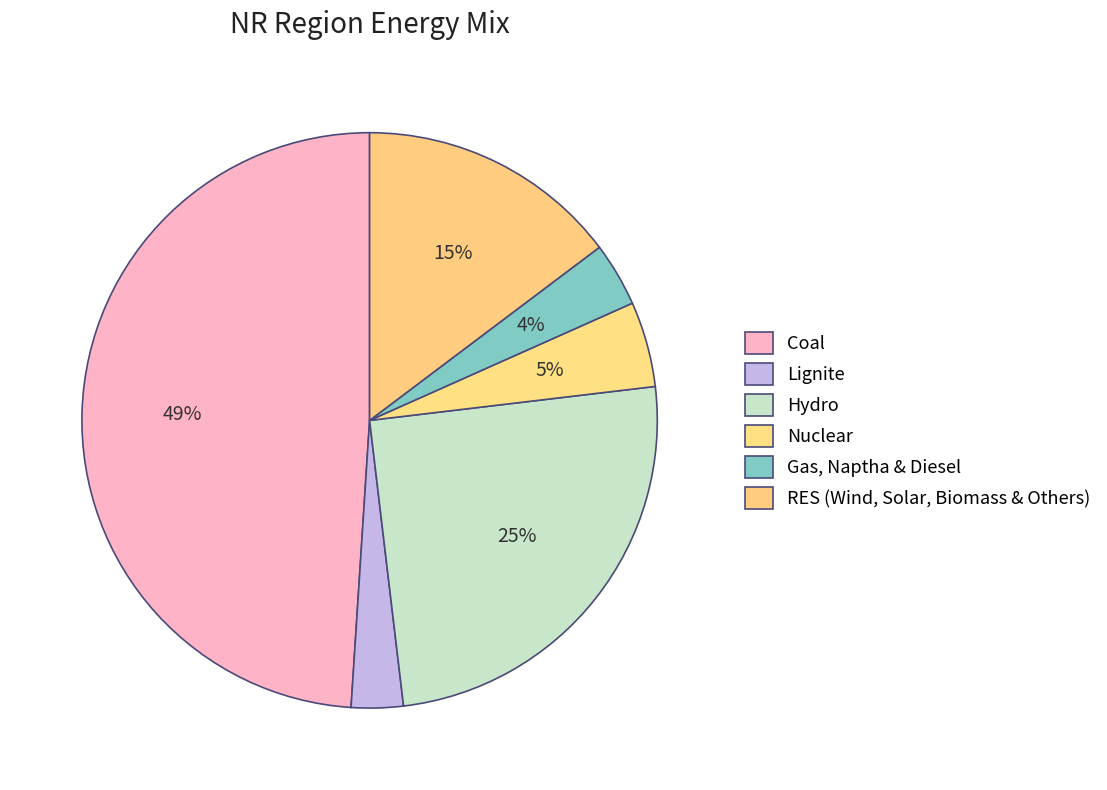

True or false: Lignite accounts for 3% of the total.

True